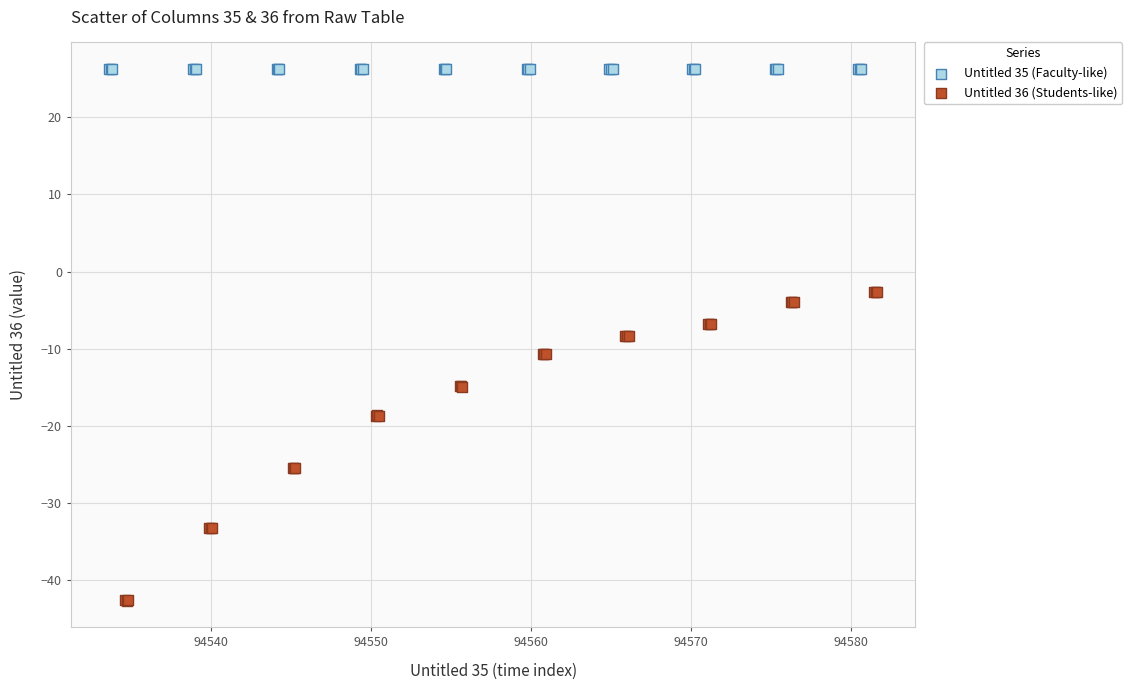

Which series reaches the maximum Y coordinate?

Untitled 35 (Faculty-like)